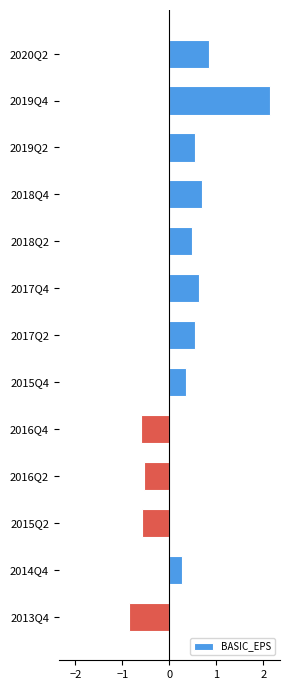

What is the greatest value displayed?

2.1